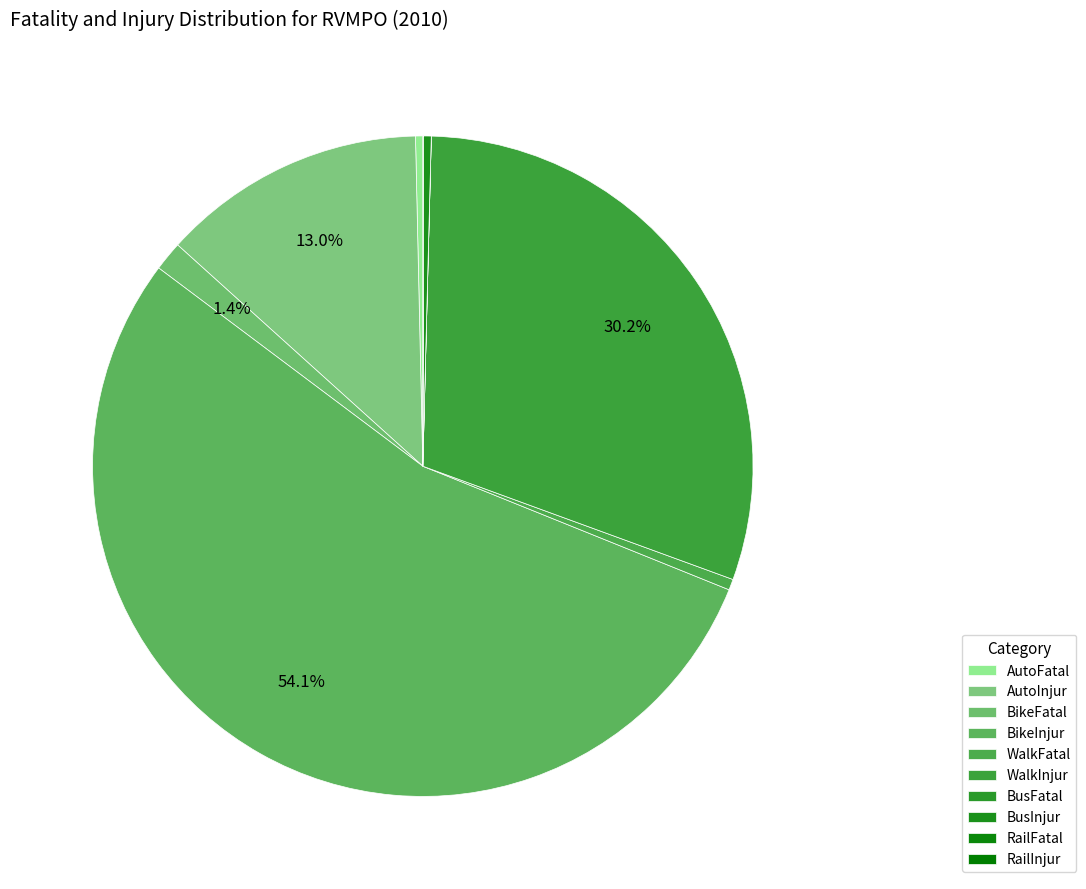

Combined, do AutoFatal and RailFatal account for over 50%?

No